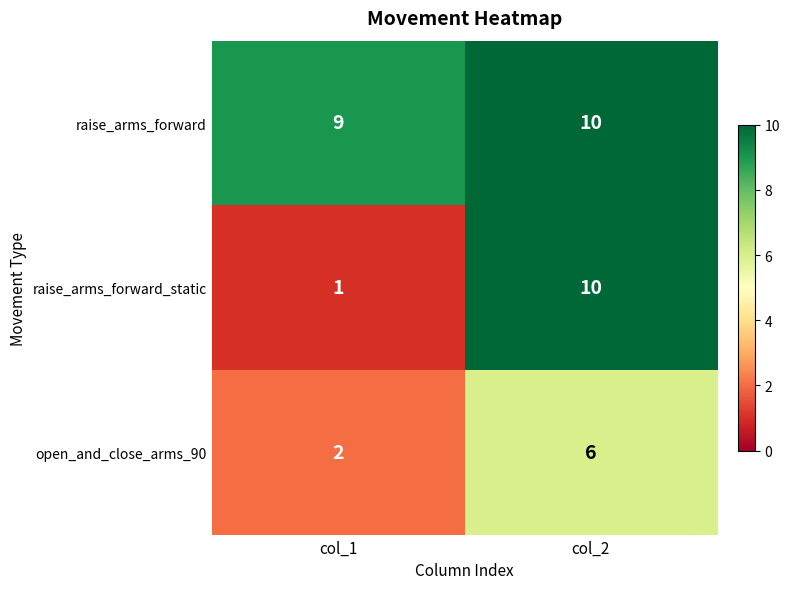

At which label is raise_arms_forward_static closest to 5?

col_1